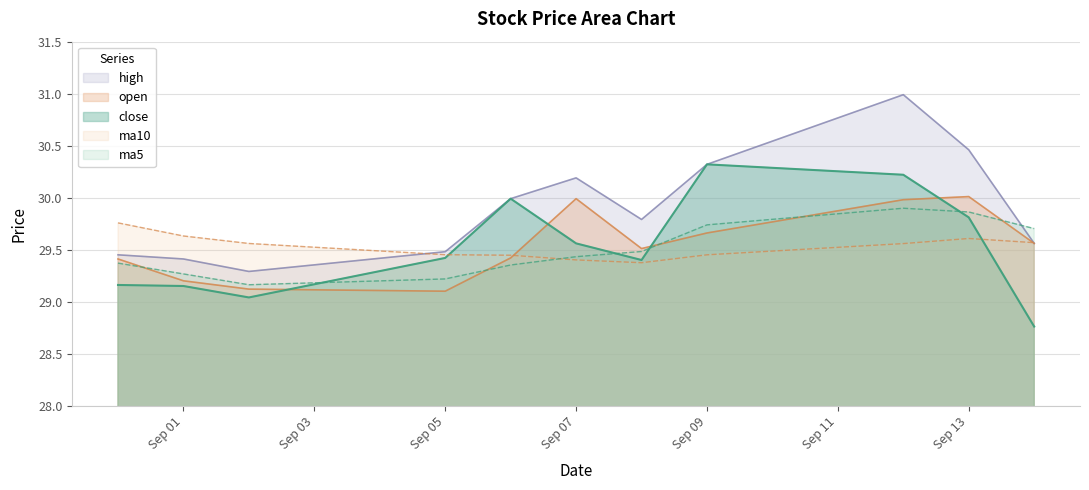

True or false: ma5 has a value of 29.2 at 2016-09-02.

True